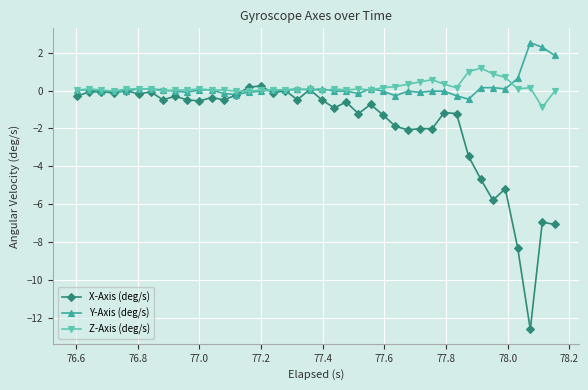

What is the minimum value shown in the chart?

-12.6